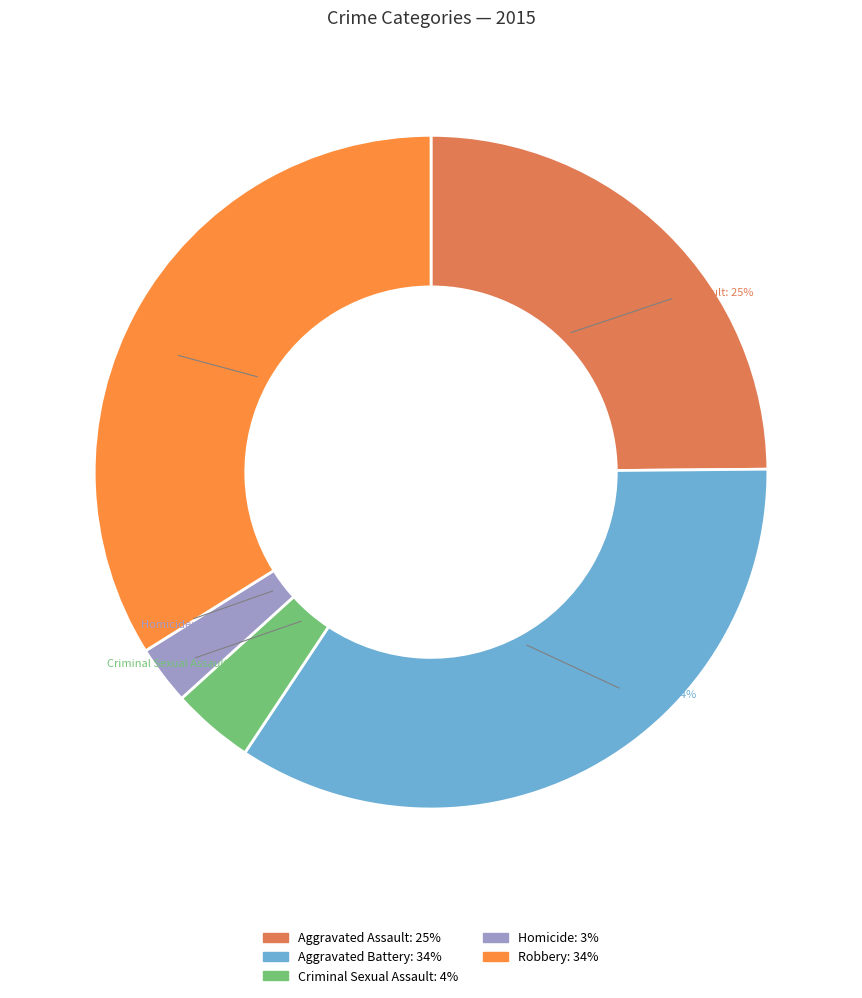

How many segments does this pie chart have?

5